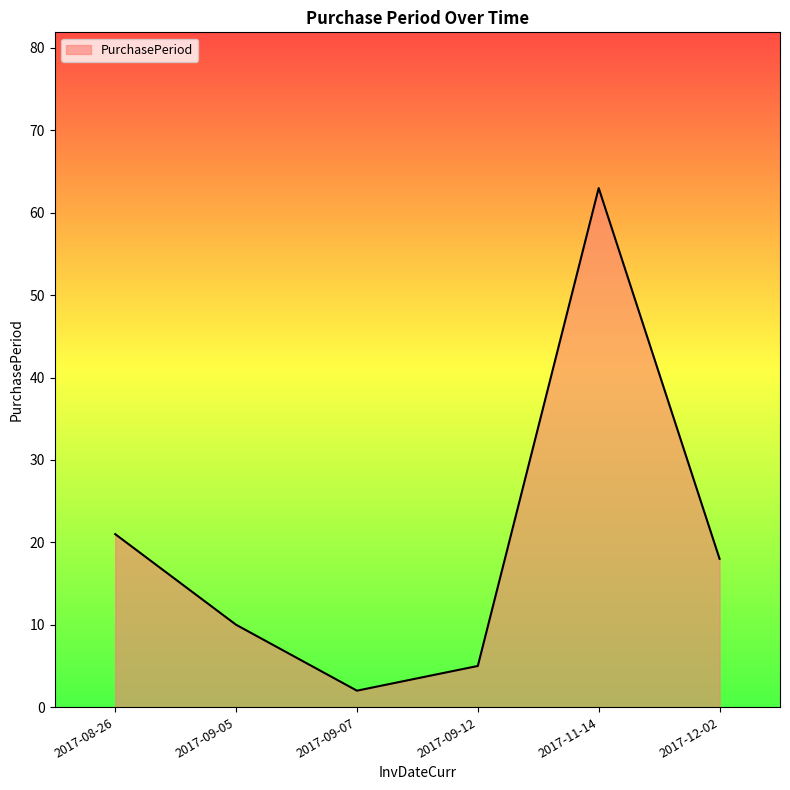

At which category does the data reach its first local valley?

2017-09-07